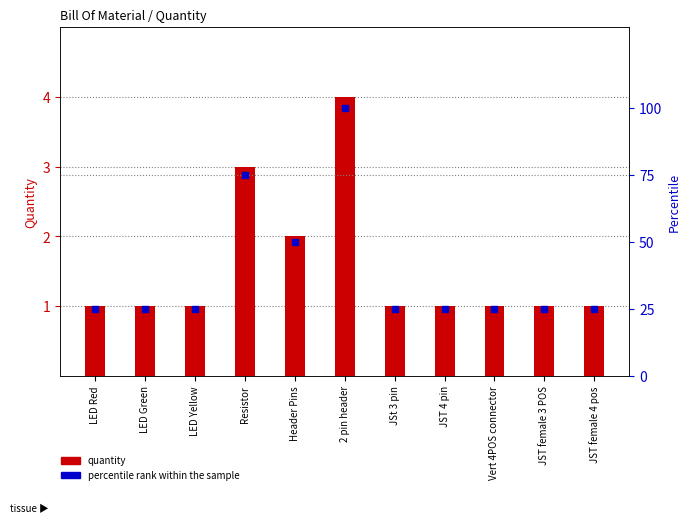

Which series has the largest total across all categories?

percentile rank within the sample